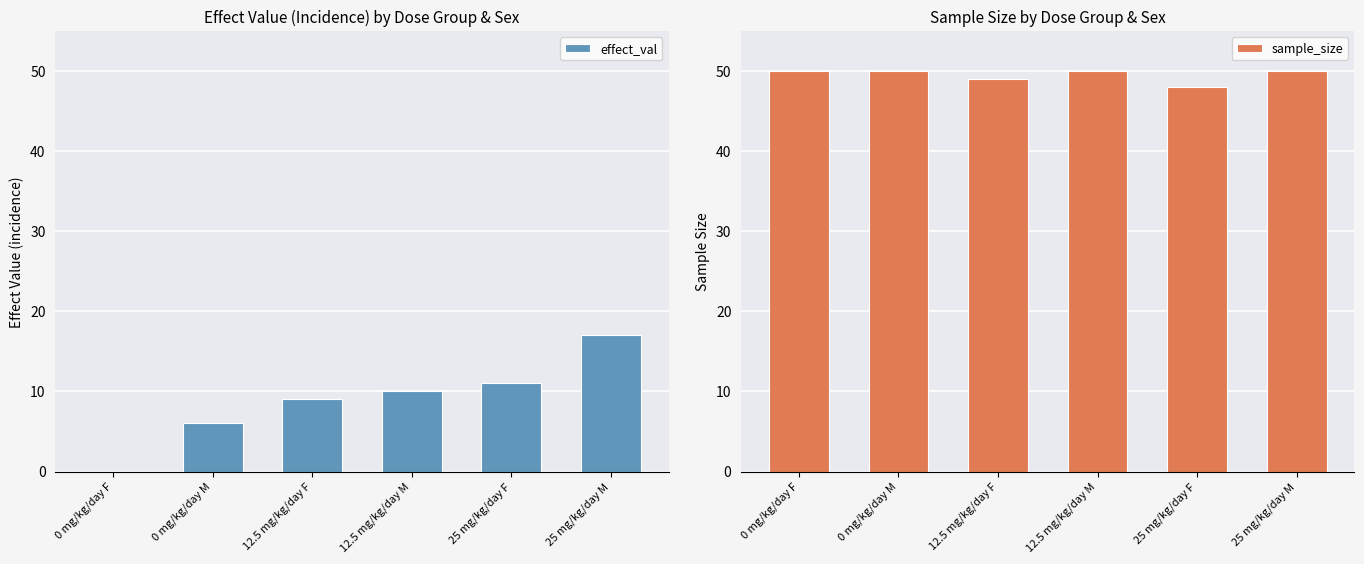

Which series has the largest total across all categories?

sample_size